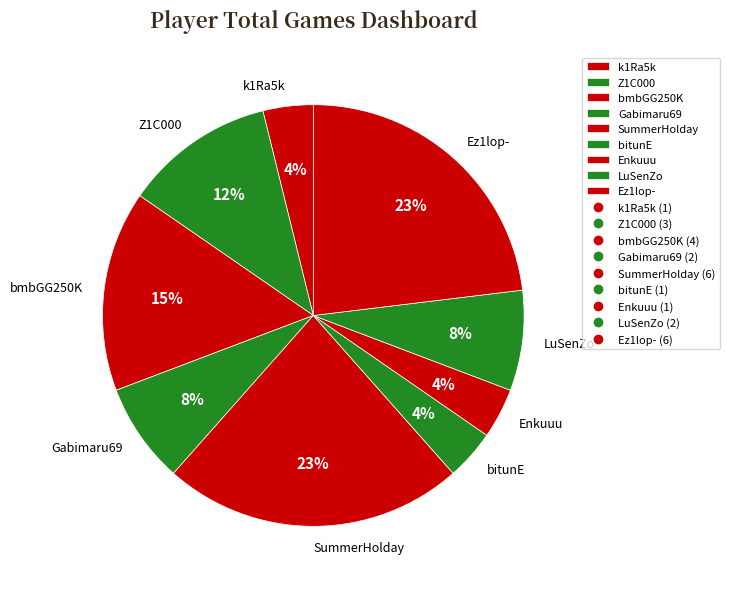

Is there a majority slice in this chart?

No